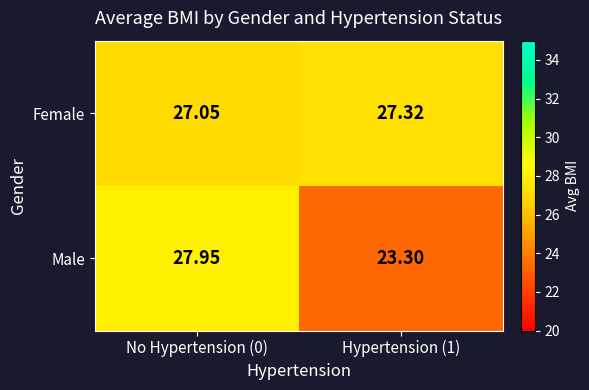

Which series changed the most between No Hypertension (0) and Hypertension (1)?

Male